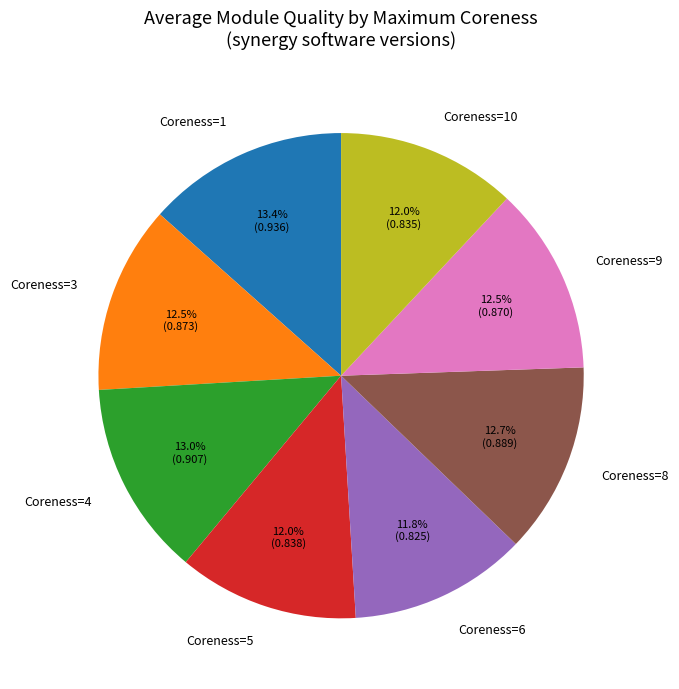

What is the ratio of the value at Coreness=8 to the value at Coreness=1?

0.9